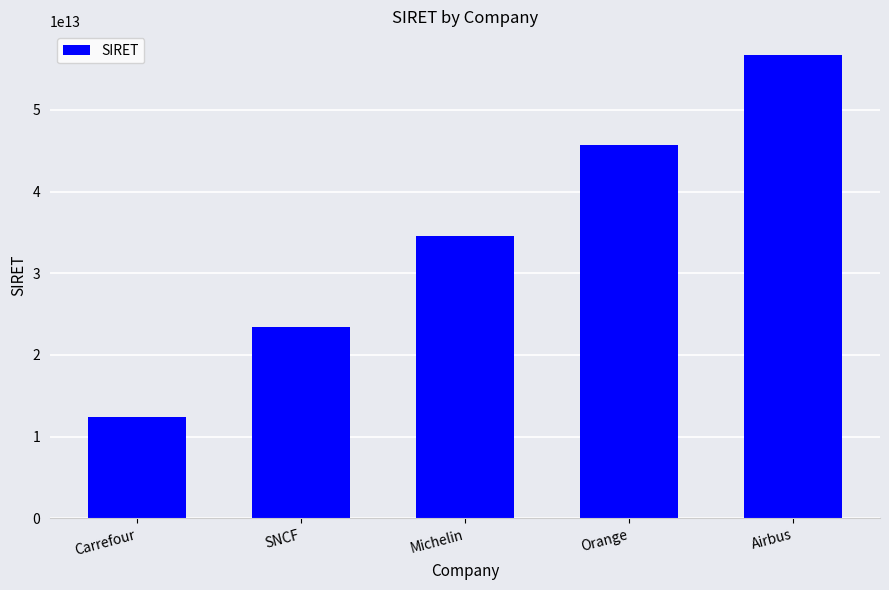

What is the label of the 2nd bar from the left?

SNCF